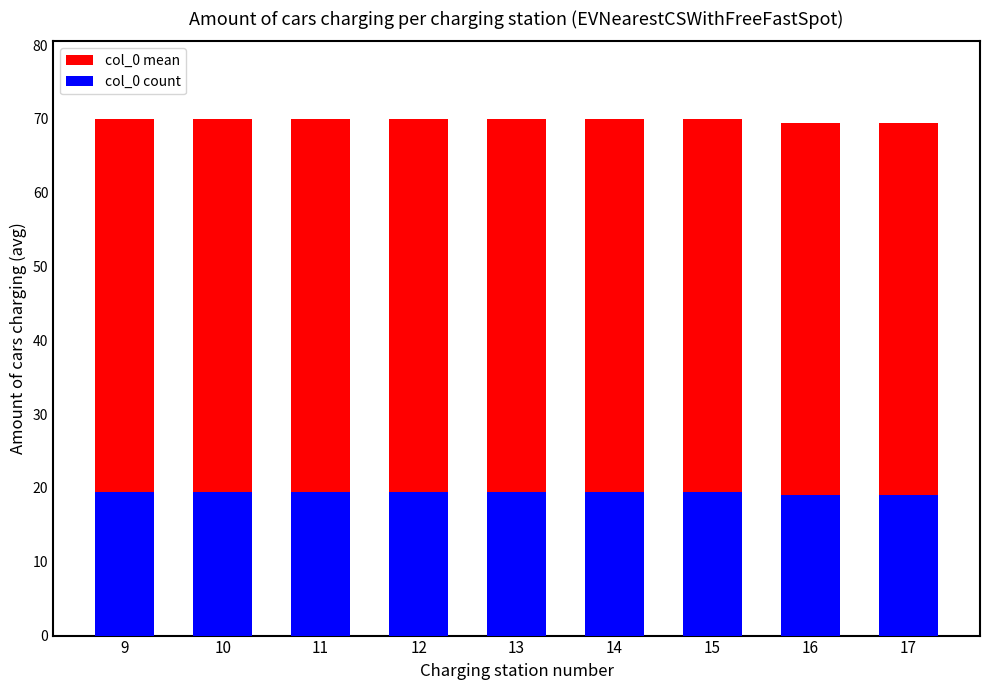

What is the spread (max minus min) of values at 17?

50.5